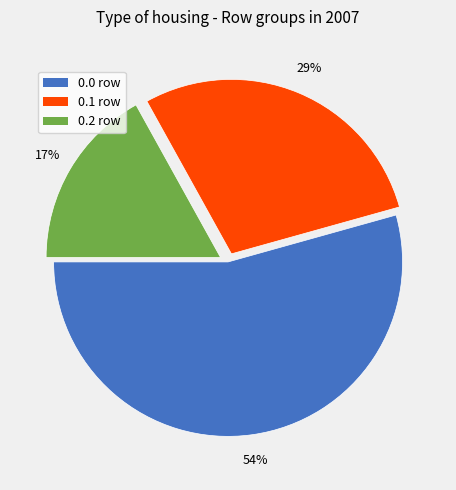

Do 0.0 and 0.2 together represent more than half of the pie?

Yes